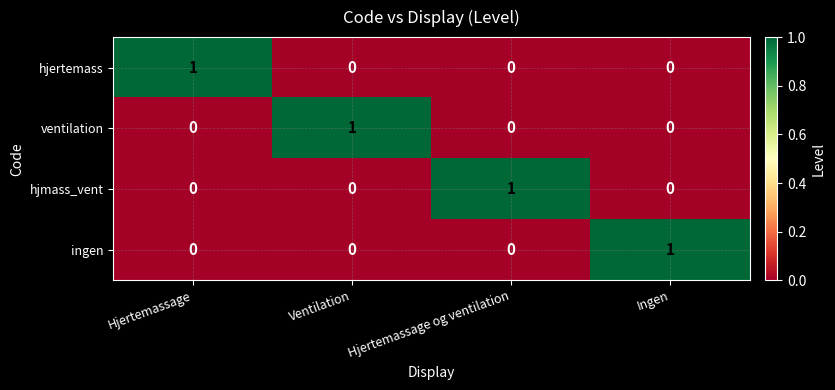

At how many categories does at least one series exceed 0?

4